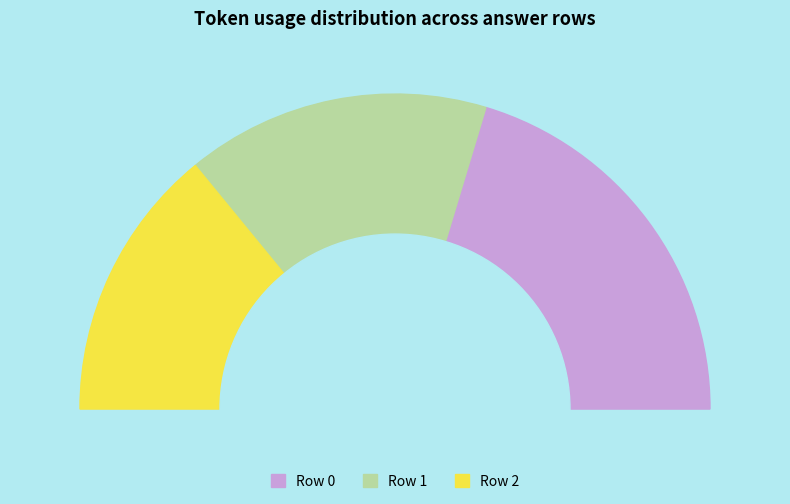

What is the smallest slice in the pie chart?

Row 2